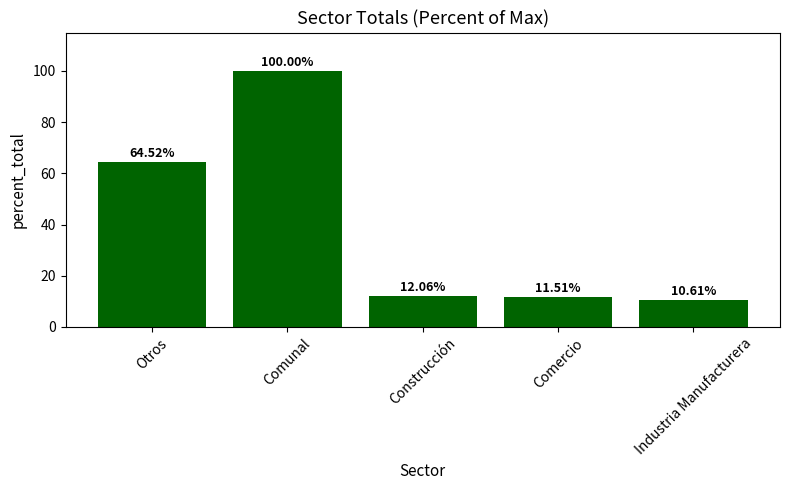

What is the smallest value displayed?

10.6